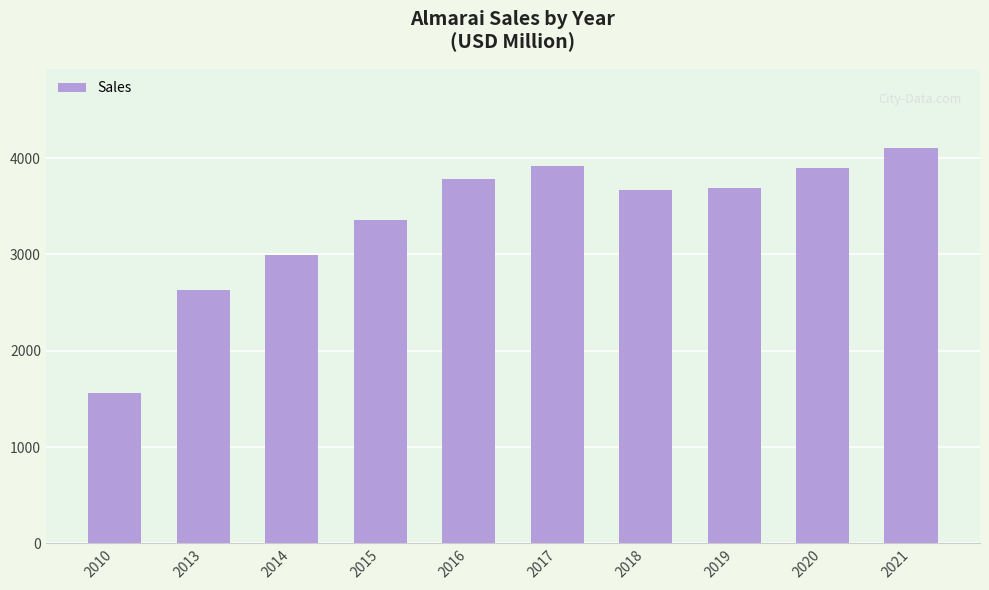

Read the value at 2013.

2635